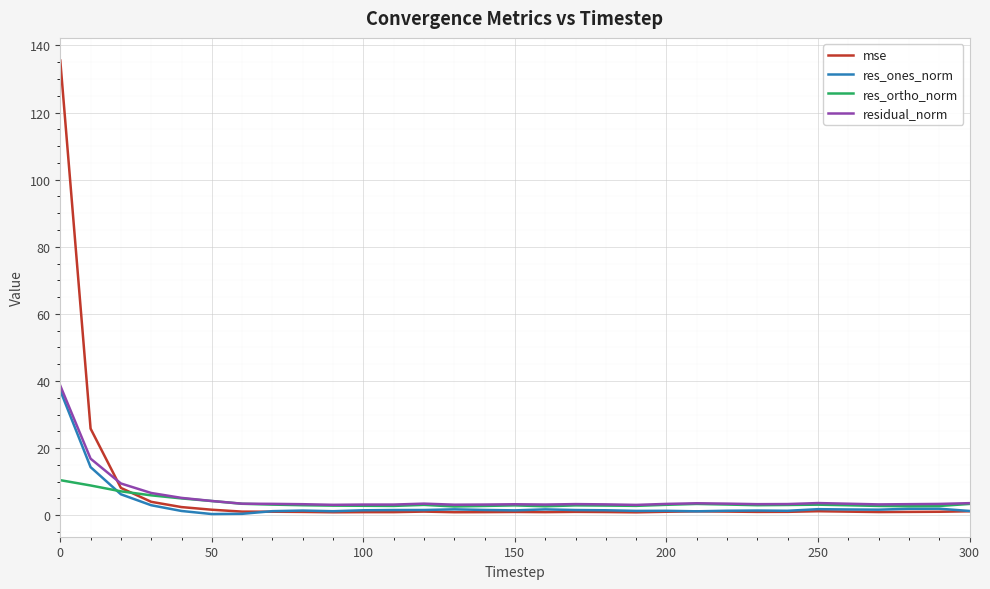

What is the greatest value displayed?

135.5